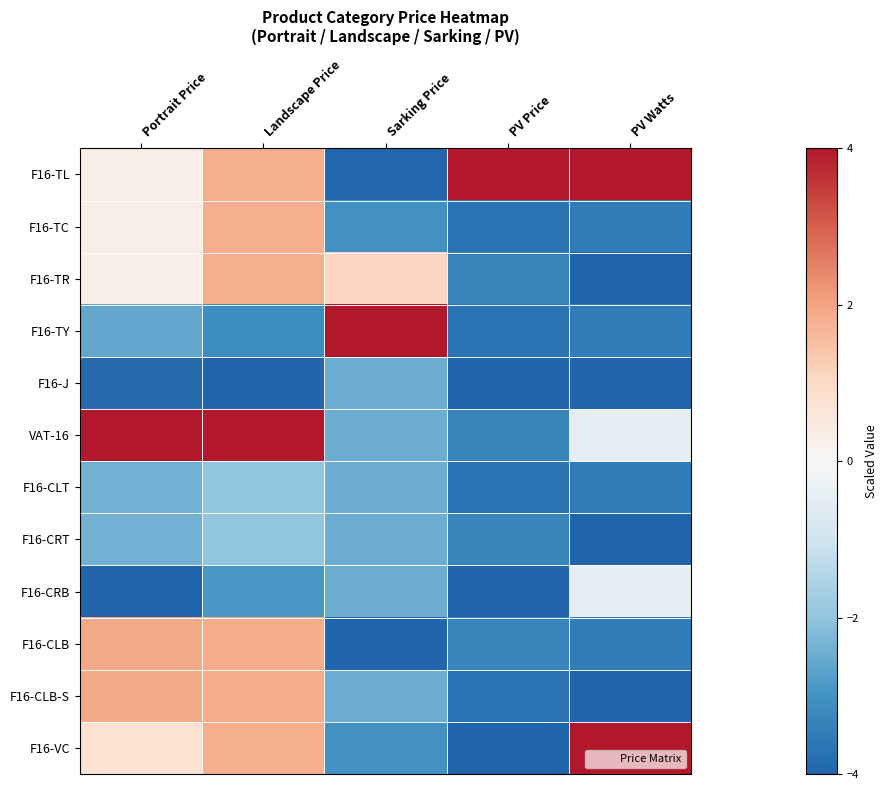

Reading left to right, list all the values displayed in this chart.

F16-TL: Portrait Price=0.3	Landscape Price=1.8	Sarking Price=-4.0	PV Price=4.0	PV Watts=4.0
F16-TC: Portrait Price=0.3	Landscape Price=1.8	Sarking Price=-3.0	PV Price=-3.7	PV Watts=-3.5
F16-TR: Portrait Price=0.3	Landscape Price=1.8	Sarking Price=1.1	PV Price=-3.3	PV Watts=-4.0
F16-TY: Portrait Price=-2.6	Landscape Price=-3.1	Sarking Price=4.0	PV Price=-3.7	PV Watts=-3.5
F16-J: Portrait Price=-3.8	Landscape Price=-4.0	Sarking Price=-2.5	PV Price=-4.0	PV Watts=-4.0
VAT-16: Portrait Price=4.0	Landscape Price=4.0	Sarking Price=-2.5	PV Price=-3.3	PV Watts=-0.5
F16-CLT: Portrait Price=-2.4	Landscape Price=-2.0	Sarking Price=-2.5	PV Price=-3.7	PV Watts=-3.5
F16-CRT: Portrait Price=-2.4	Landscape Price=-2.0	Sarking Price=-2.5	PV Price=-3.3	PV Watts=-4.0
F16-CRB: Portrait Price=-4.0	Landscape Price=-2.9	Sarking Price=-2.5	PV Price=-4.0	PV Watts=-0.5
F16-CLB: Portrait Price=1.9	Landscape Price=1.9	Sarking Price=-4.0	PV Price=-3.3	PV Watts=-3.5
F16-CLB-S: Portrait Price=1.9	Landscape Price=1.9	Sarking Price=-2.5	PV Price=-3.7	PV Watts=-4.0
F16-VC: Portrait Price=0.7	Landscape Price=1.8	Sarking Price=-3.0	PV Price=-4.0	PV Watts=4.0